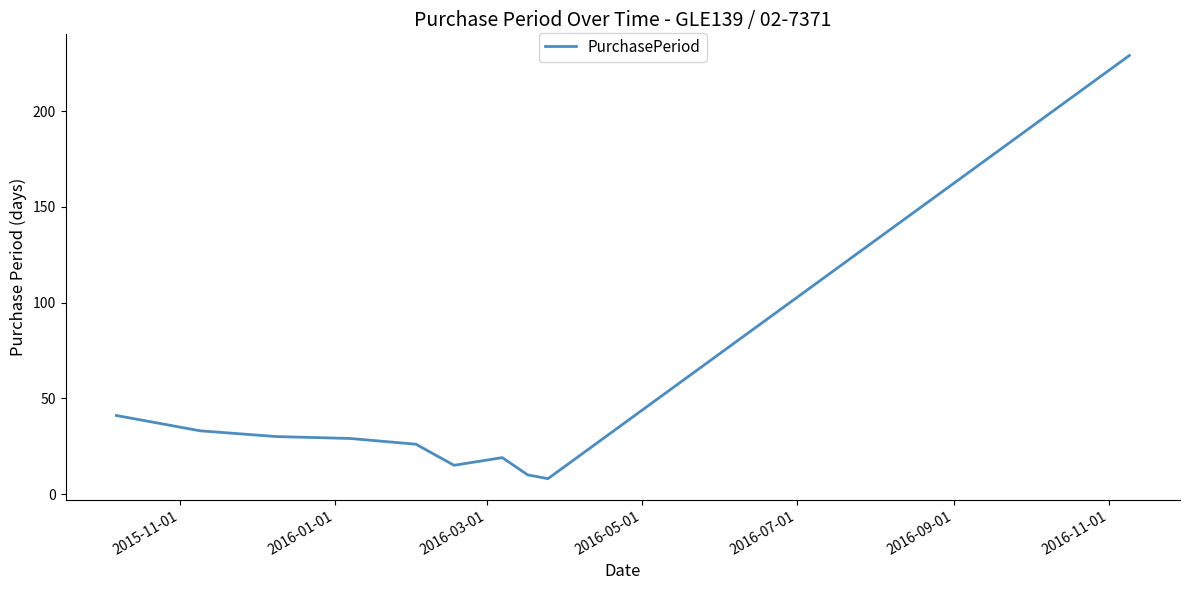

What is the minimum value shown in the chart?

8